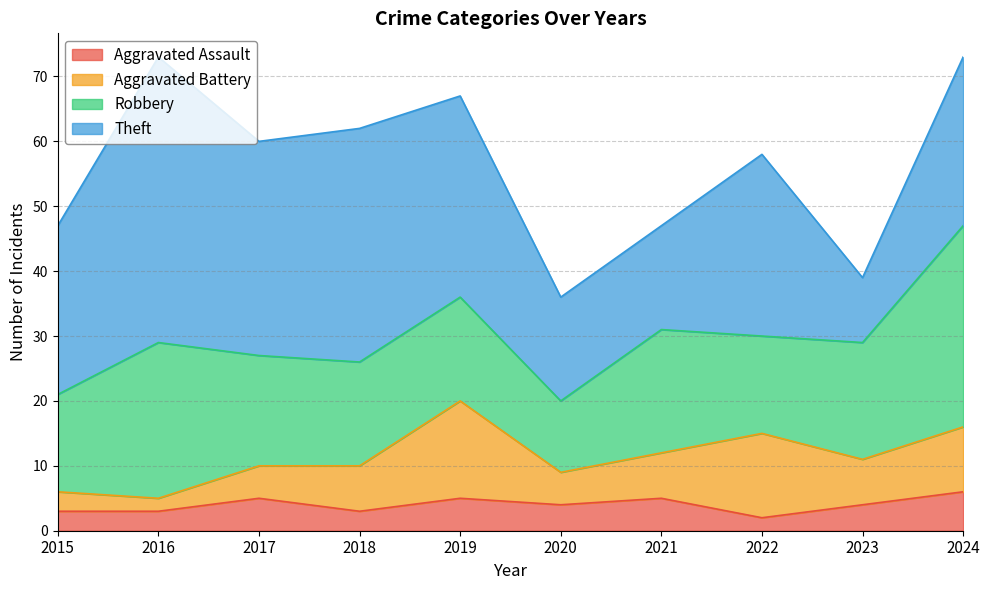

Reading left to right, transcribe all the data shown in this chart.

Aggravated Assault: 3	3	5	3	5	4	5	2	4	6
Aggravated Battery: 3	2	5	7	15	5	7	13	7	10
Robbery: 15	24	17	16	16	11	19	15	18	31
Theft: 26	44	33	36	31	16	16	28	10	26